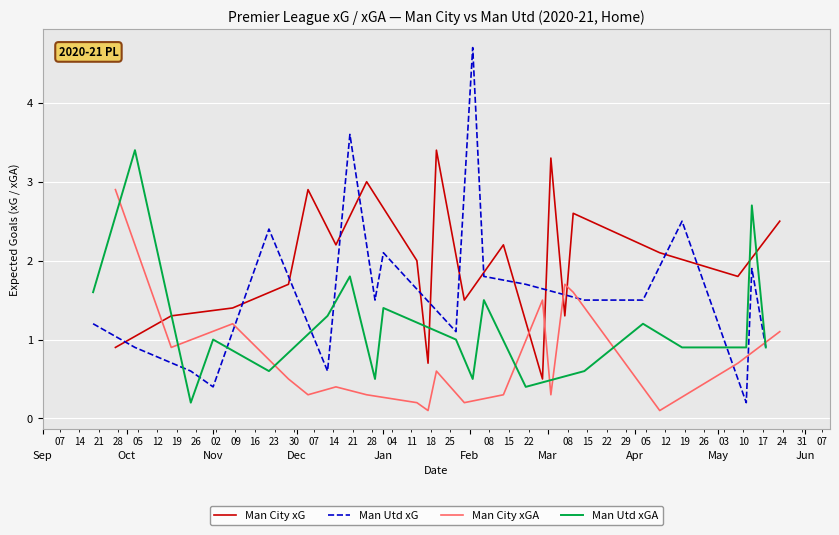

At which label does Man Utd xGA first exceed 1?

Sep